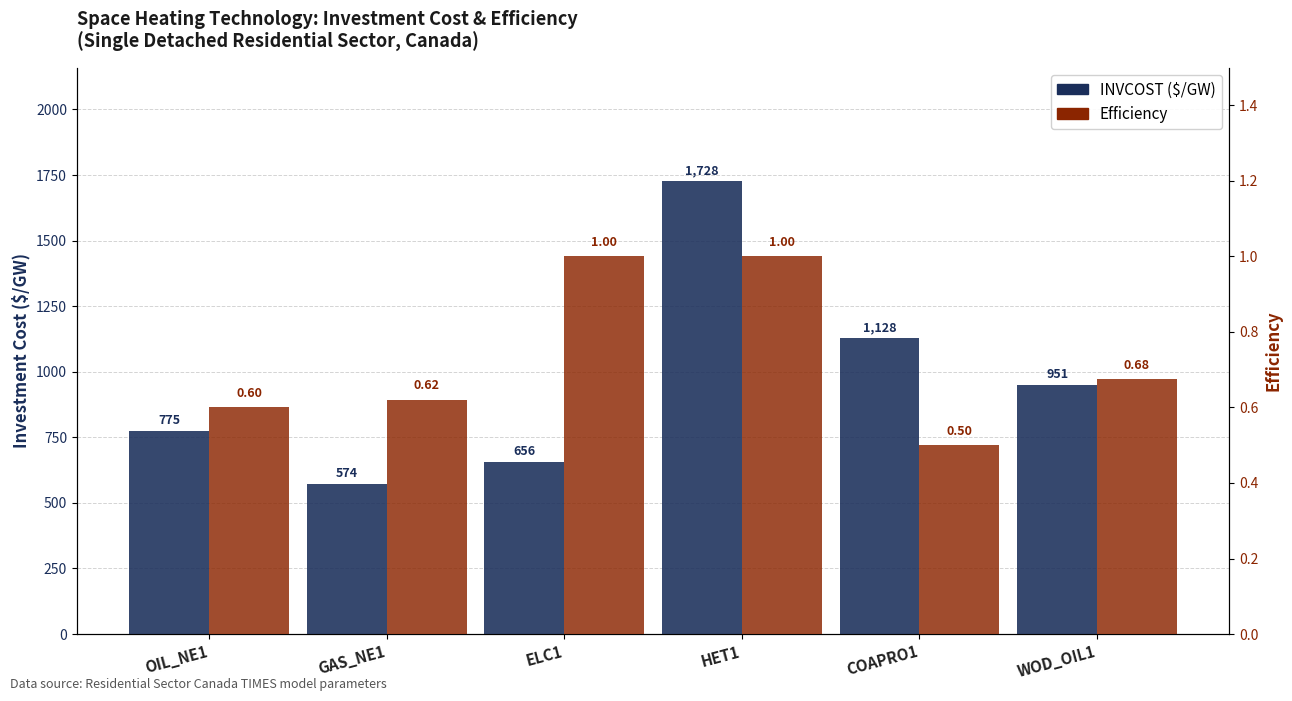

Does the chart contain any negative values?

No